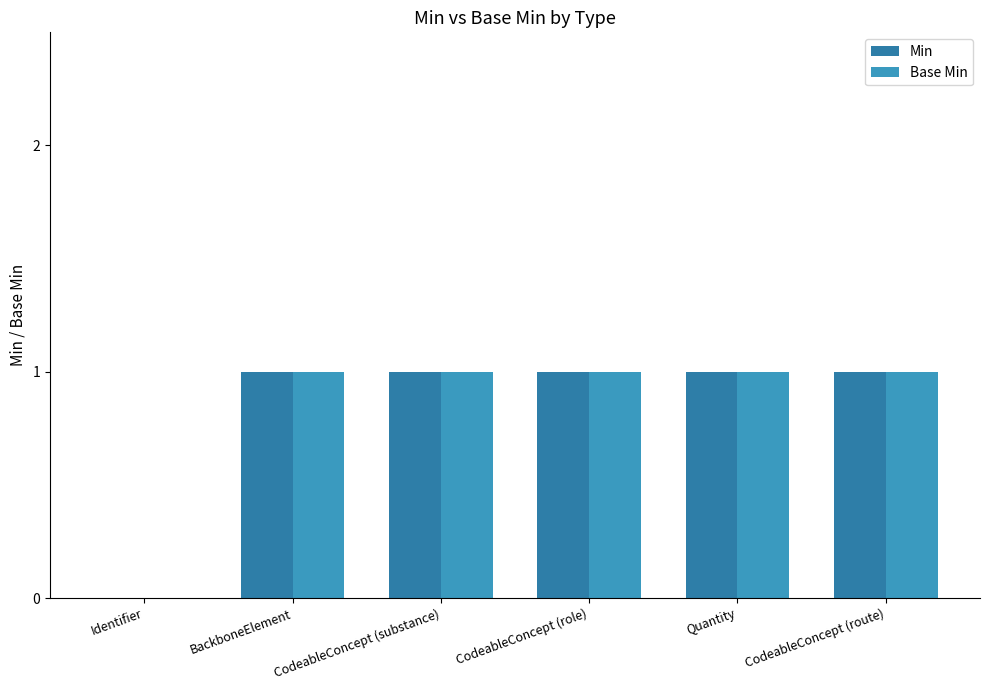

At how many categories does at least one series exceed 0?

5